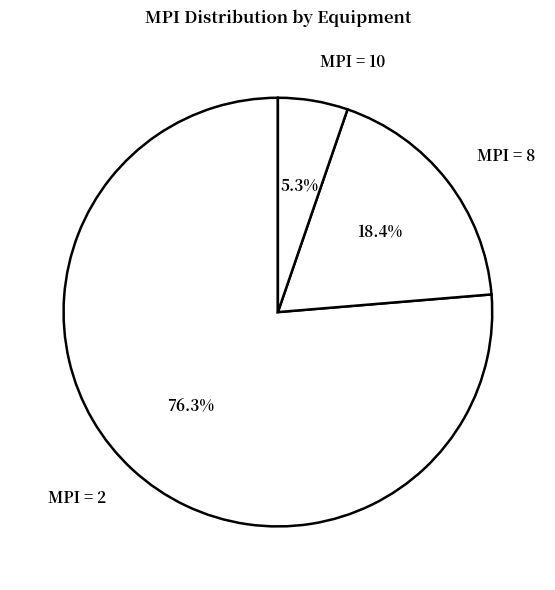

What portion of the pie excludes MPI = 2?

23.7%